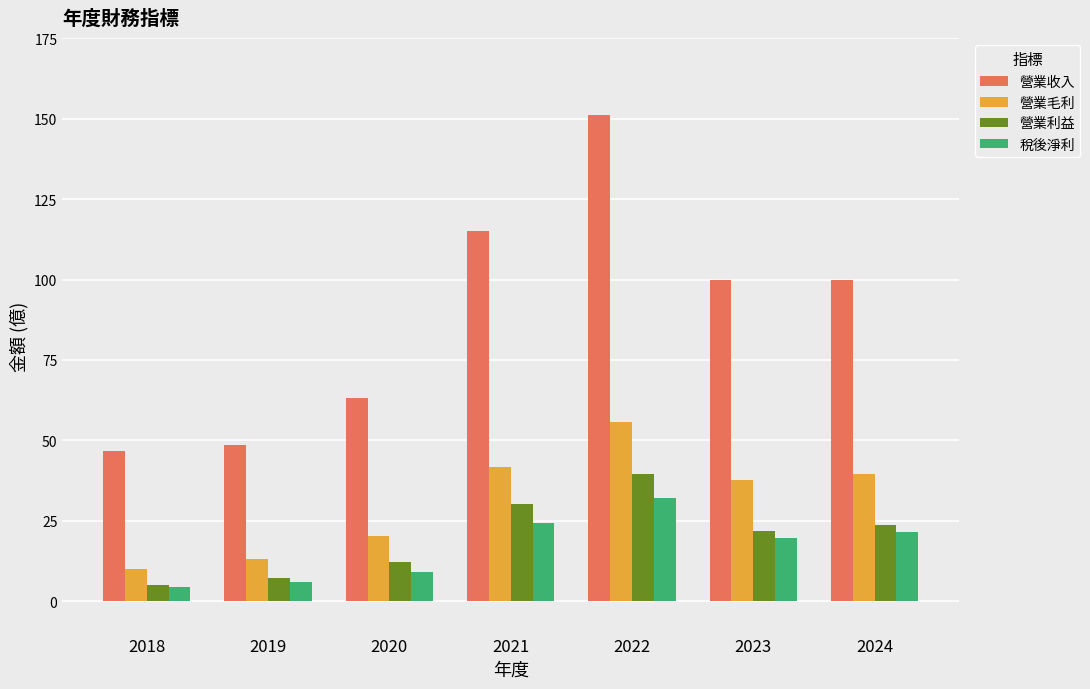

How many categories are shown in the chart?

7